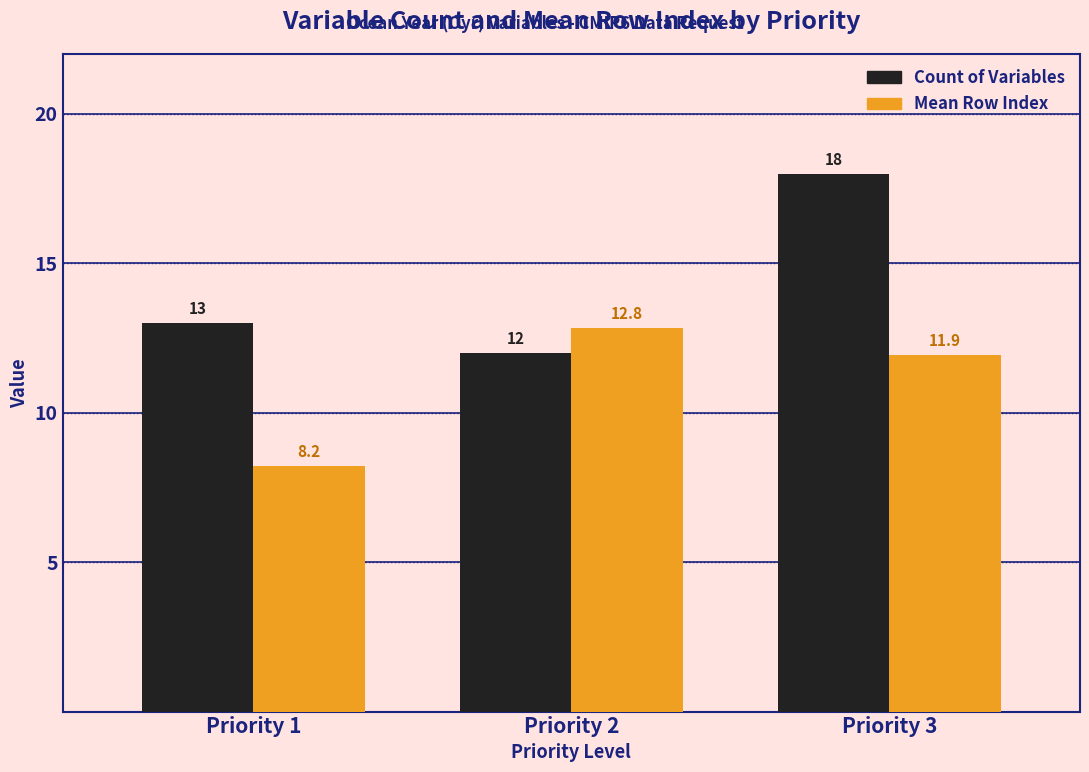

At which label is Mean Row Index closest to 10?

Priority 1